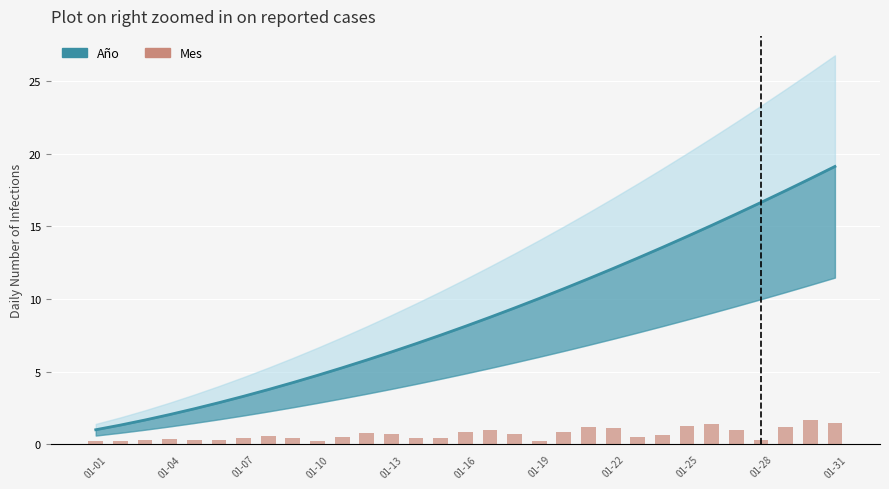

True or false: the data shows 0.1 at 01-19.

False